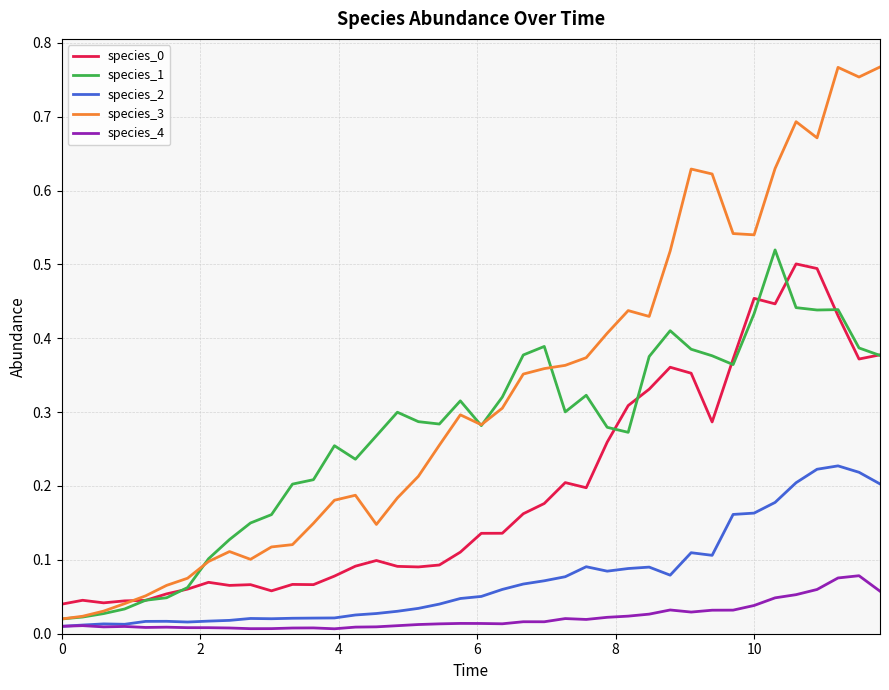

Does the chart display data point markers on the line(s)?

No